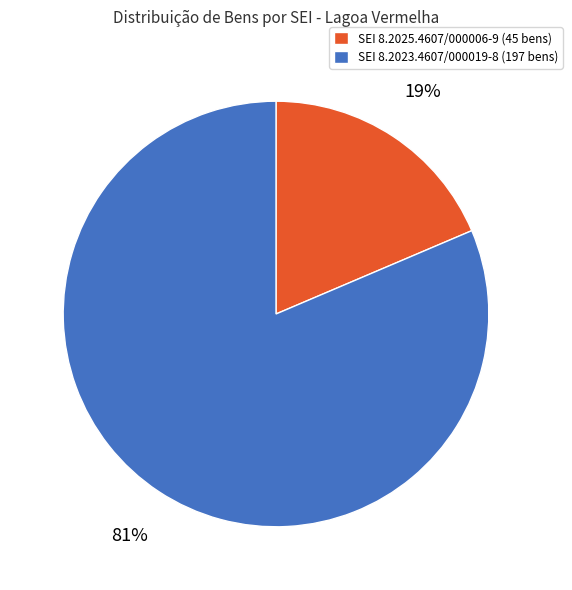

To the nearest percent, what is the average slice percentage?

50%